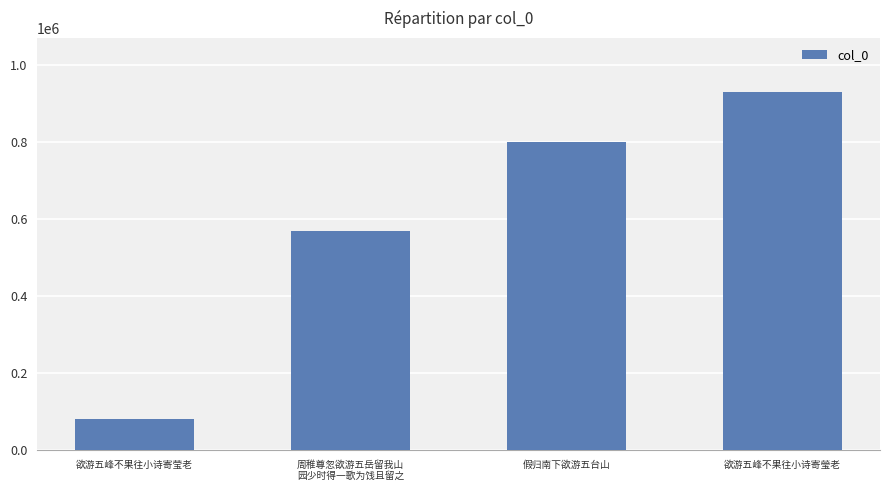

The chart shows a value of 79485 at 欲游五峰不果往小诗寄莹老. True or false?

True